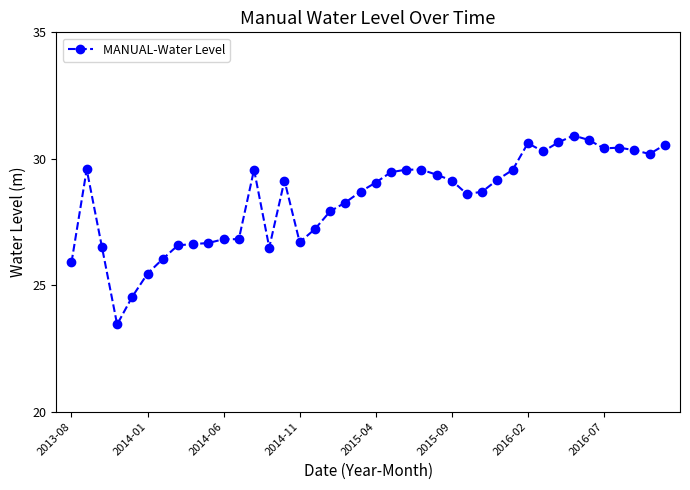

What is the minimum value shown in the chart?

23.5